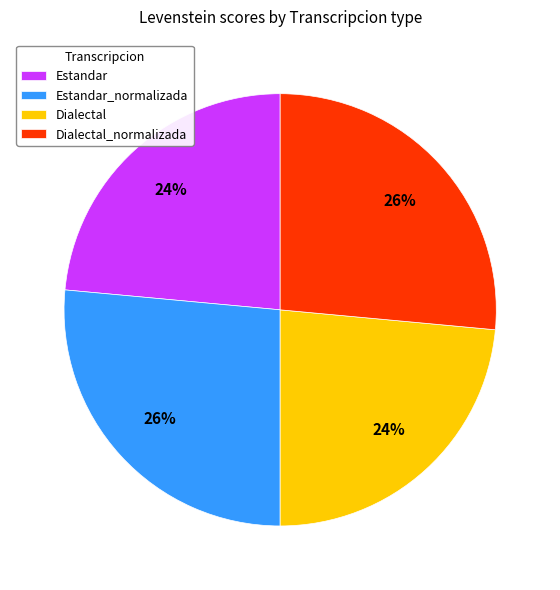

Is the sum of Dialectal and Estandar greater than half?

No